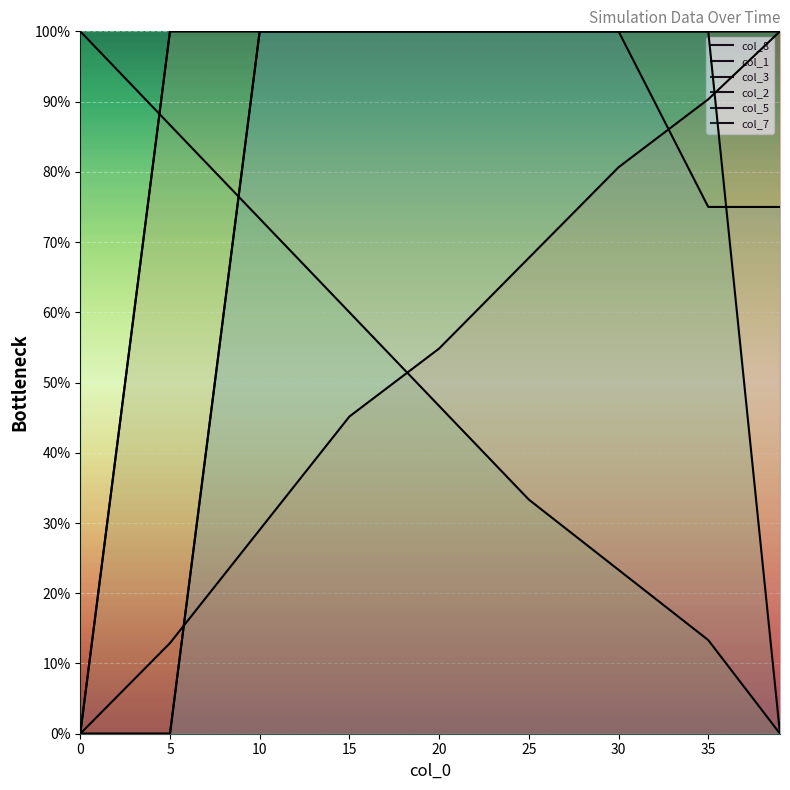

At 30, list the series in order from largest to smallest.

col_3, col_2, col_5, col_7, col_8, col_1